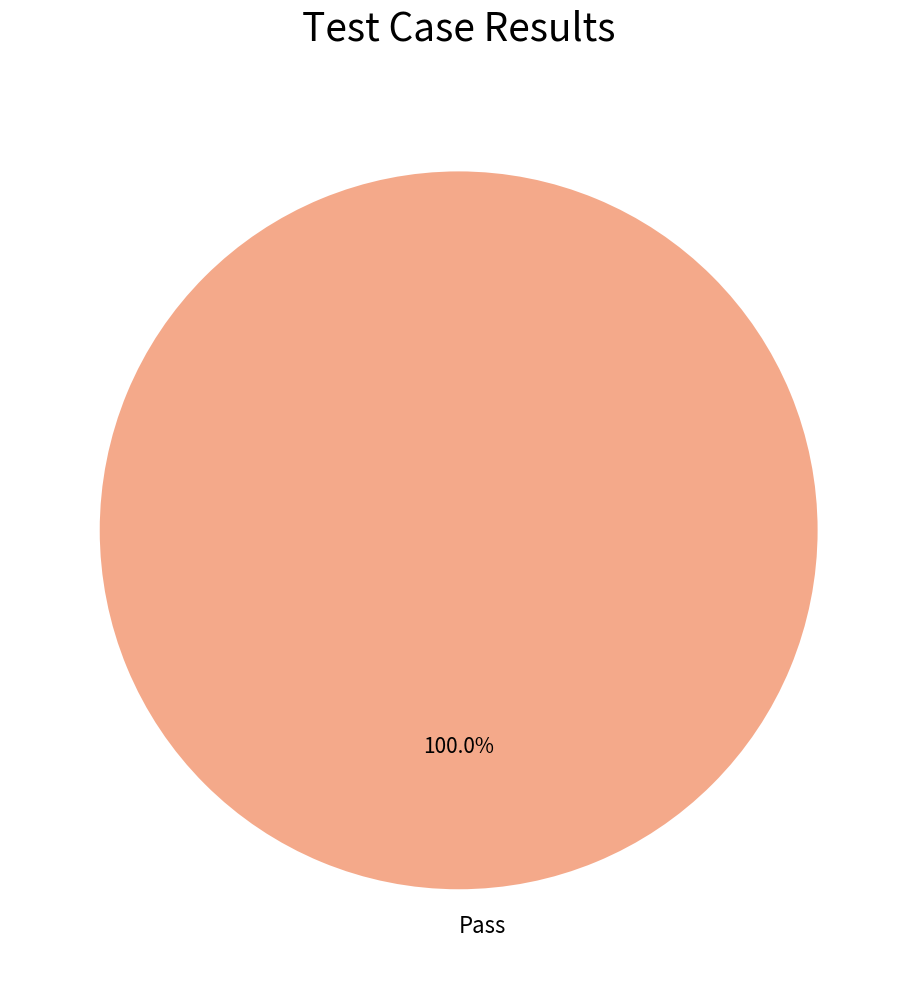

Count the number of slices in the pie.

1